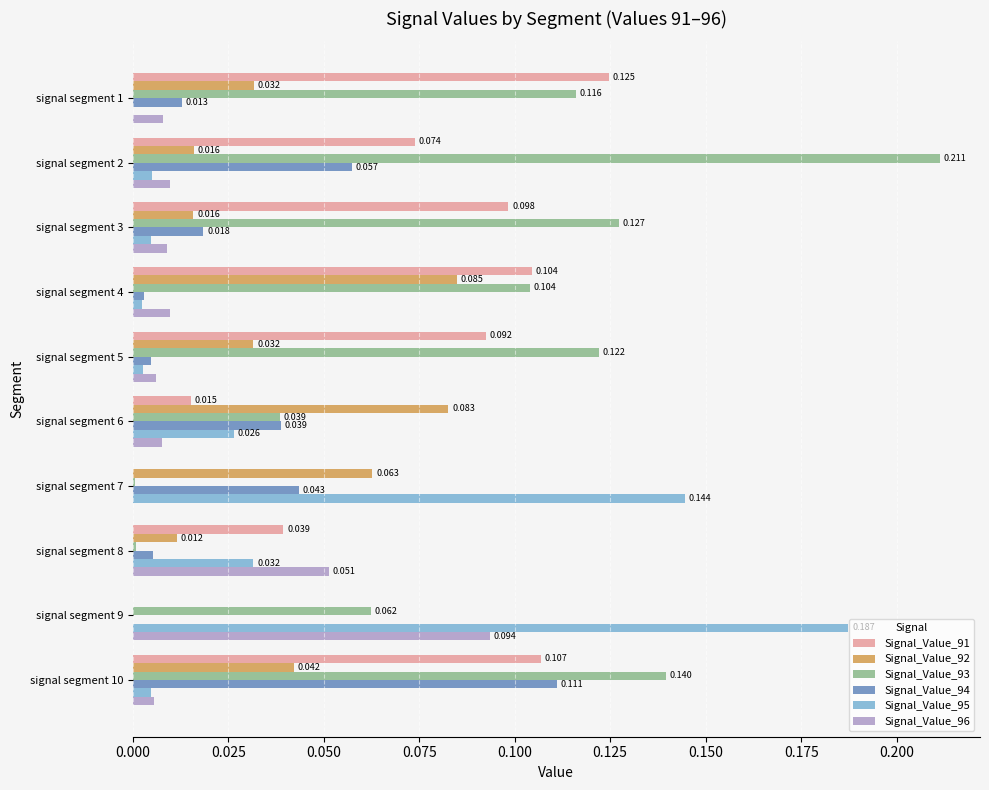

What are all the series names shown in the legend?

Signal_Value_91, Signal_Value_92, Signal_Value_93, Signal_Value_94, Signal_Value_95, Signal_Value_96